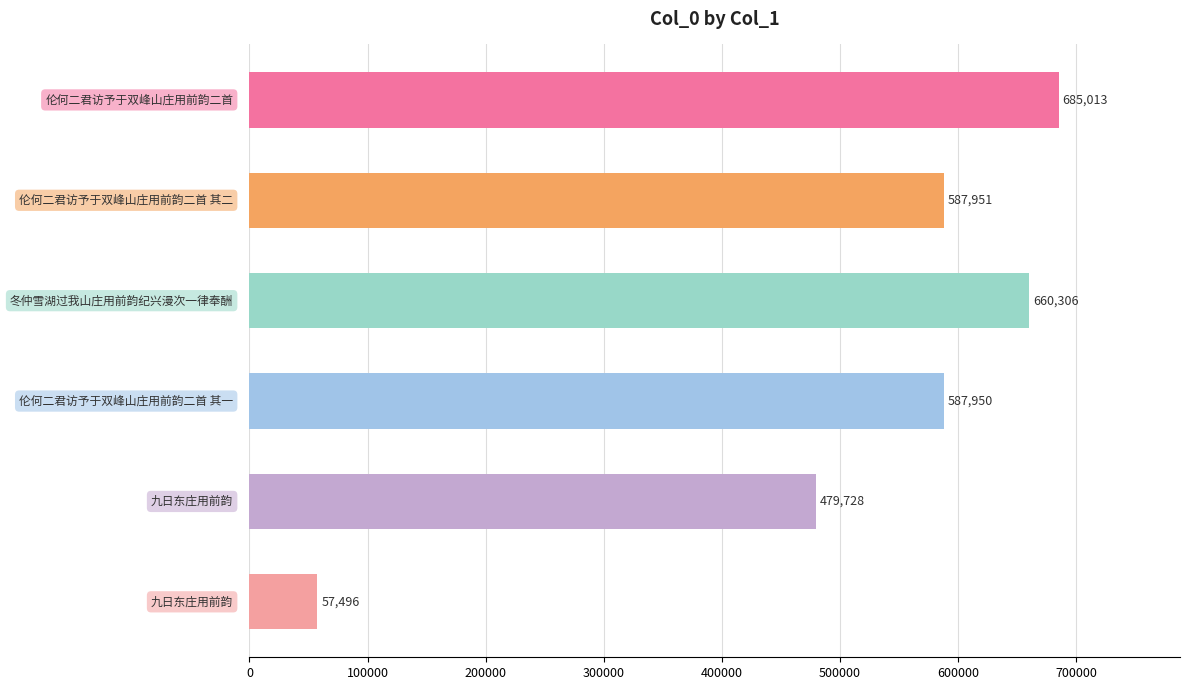

What is the smallest value displayed?

57496